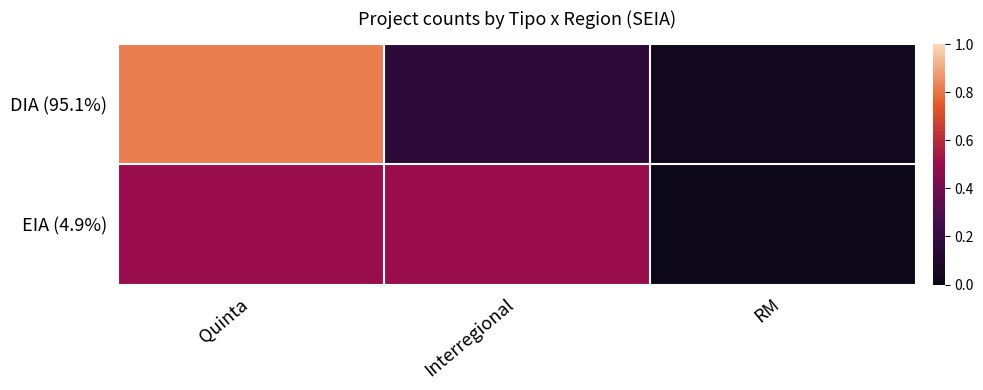

At Interregional, list the series in order from largest to smallest.

EIA (4.9%), DIA (95.1%)